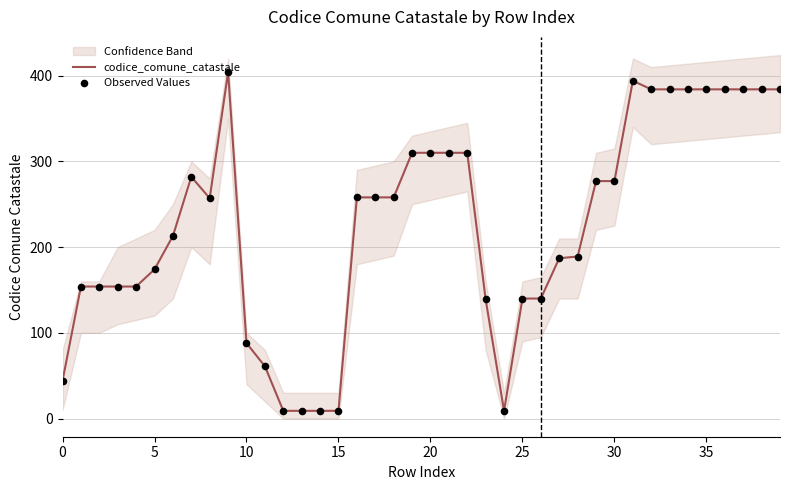

Is the value of Observed Values at 16 greater than the value of codice_comune_catastale at 23?

Yes